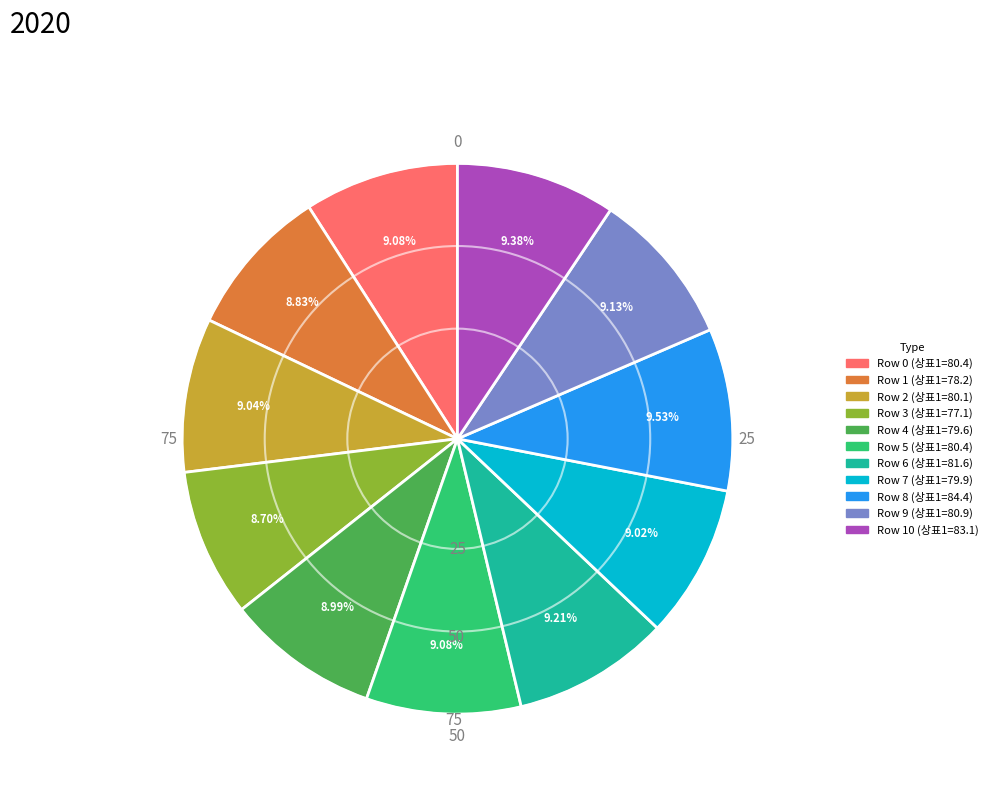

How many slices are in this pie chart?

11